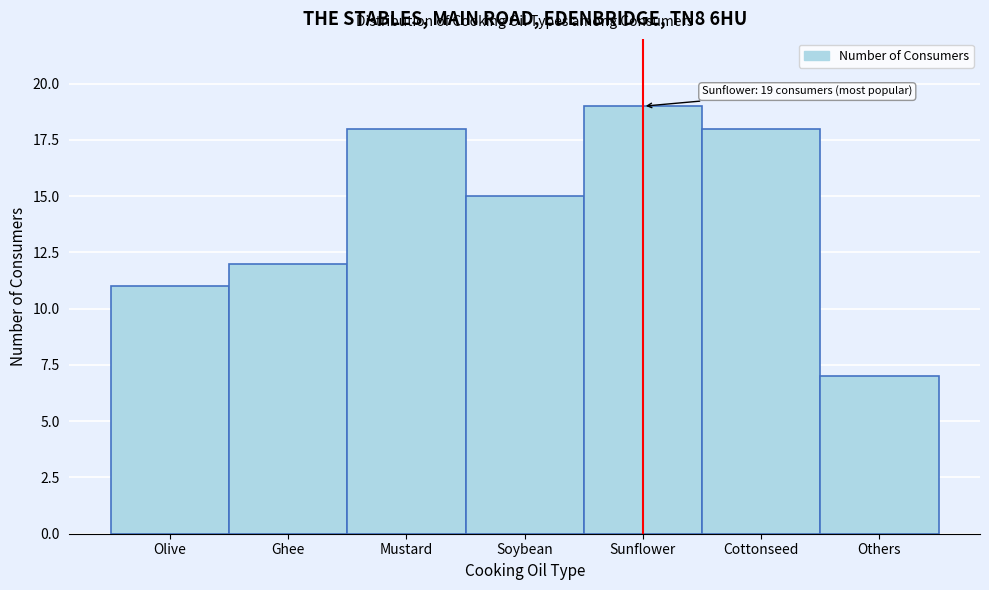

Reading left to right, transcribe all the data shown in this chart.

Olive=11	Ghee=12	Mustard=18	Soybean=15	Sunflower=19	Cottonseed=18	Others=7